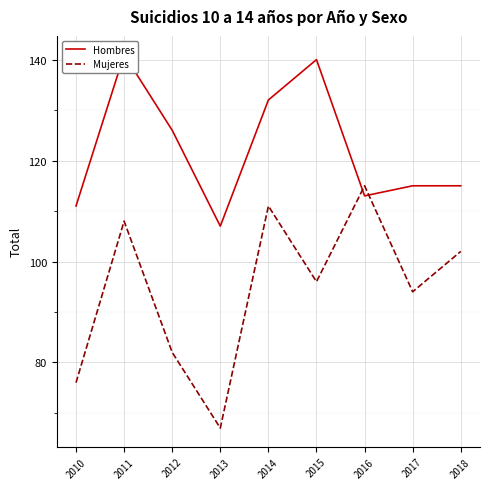

Where is the first local maximum for Hombres?

2011